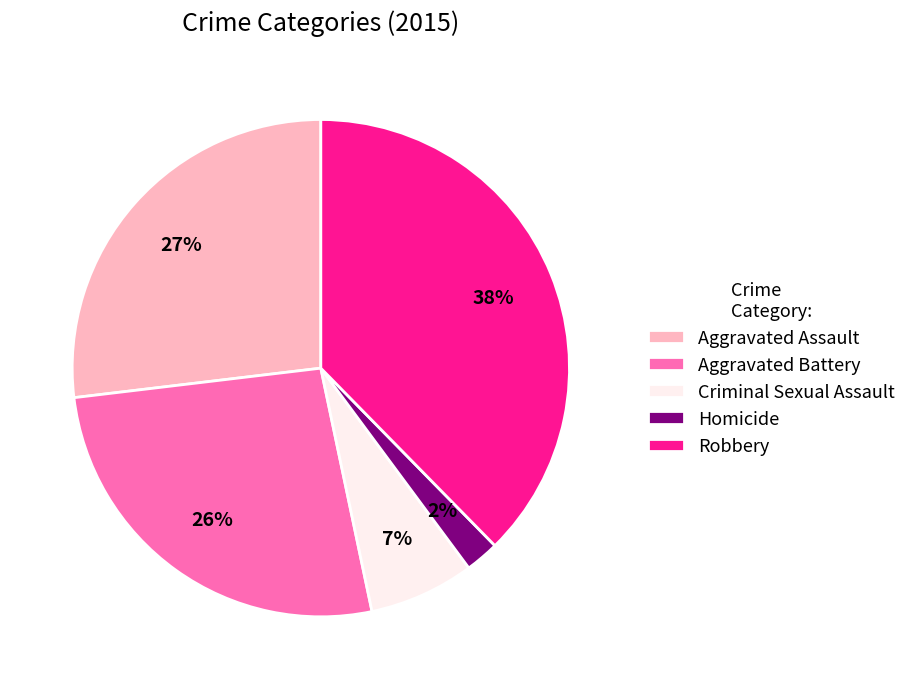

Count the number of slices in the pie.

5